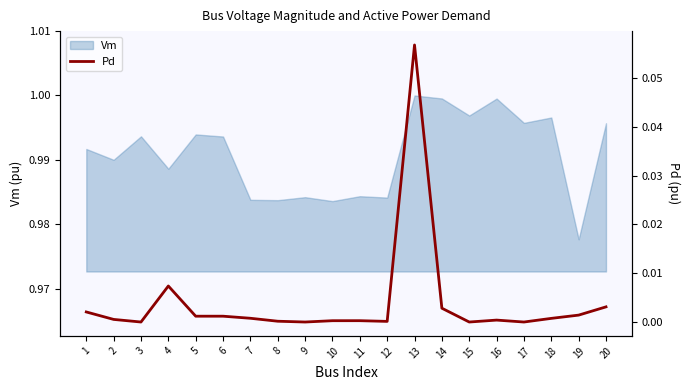

Reading left to right, transcribe all the data shown in this chart.

1=0.0	2=0.0	3=0.0	4=0.0	5=0.0	6=0.0	7=0.0	8=0.0	9=0.0	10=0.0	11=0.0	12=0.0	13=0.1	14=0.0	15=0.0	16=0.0	17=0.0	18=0.0	19=0.0	20=0.0